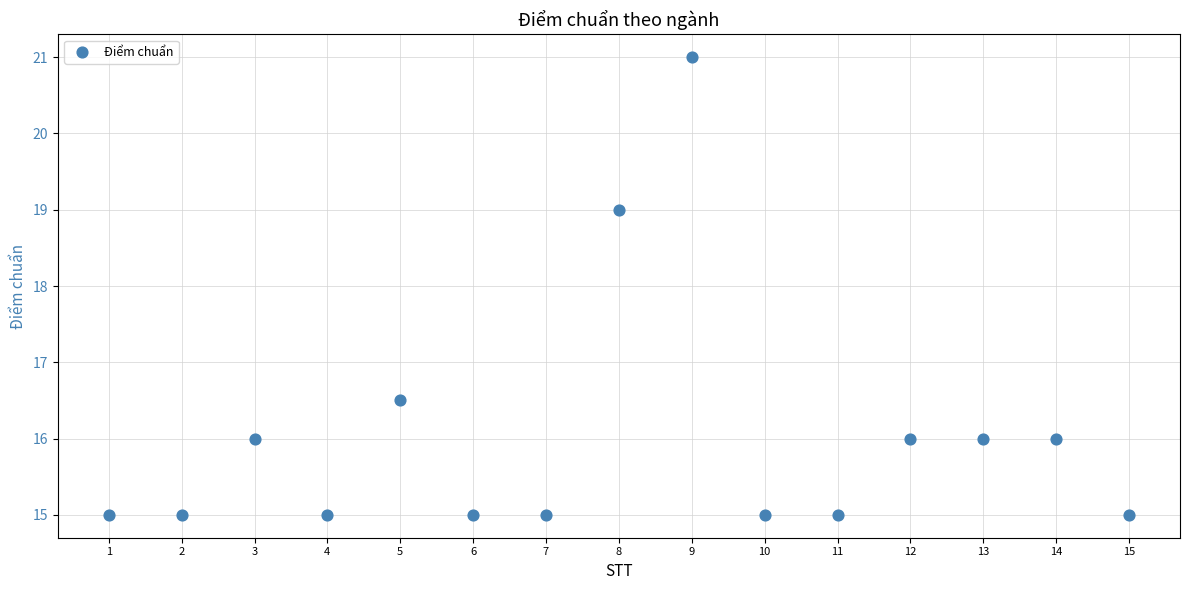

What Y value in the scatter plot is closest to 18?

19.0